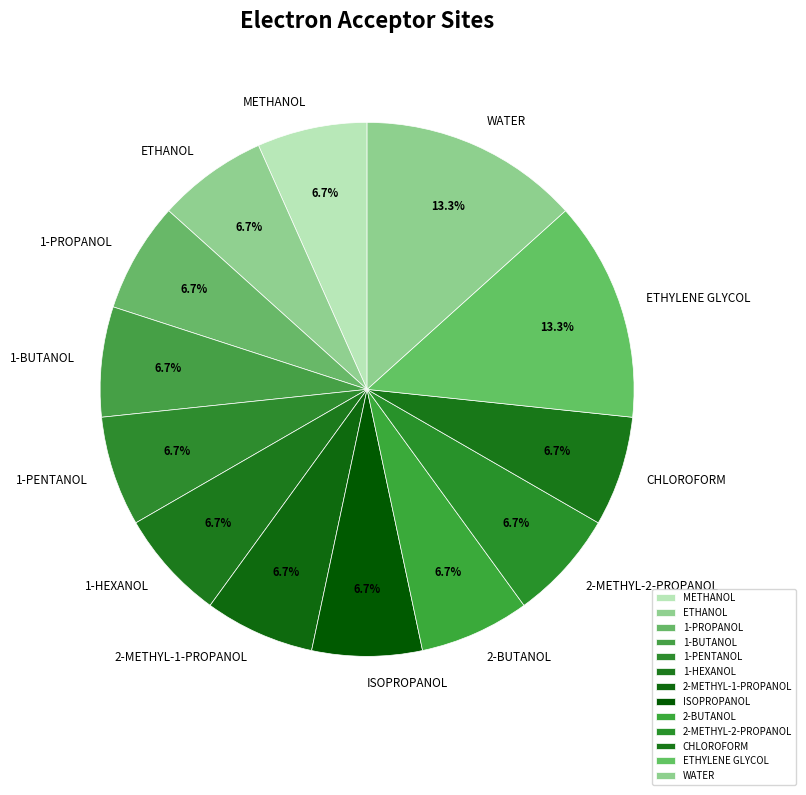

Is it true that 1-BUTANOL is 7% of the pie?

True